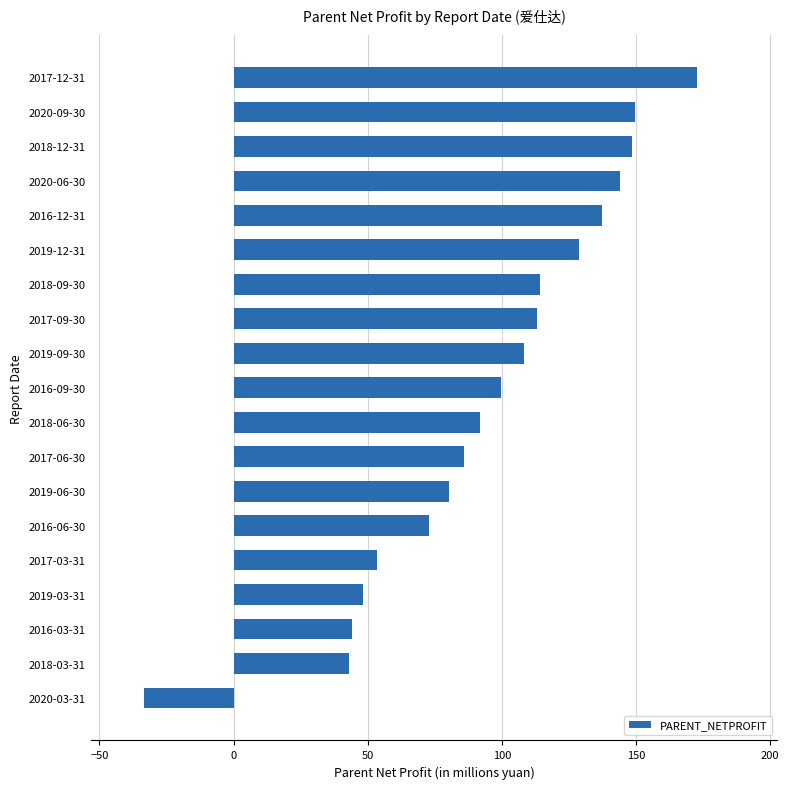

What is the sum of all values?

1803.2